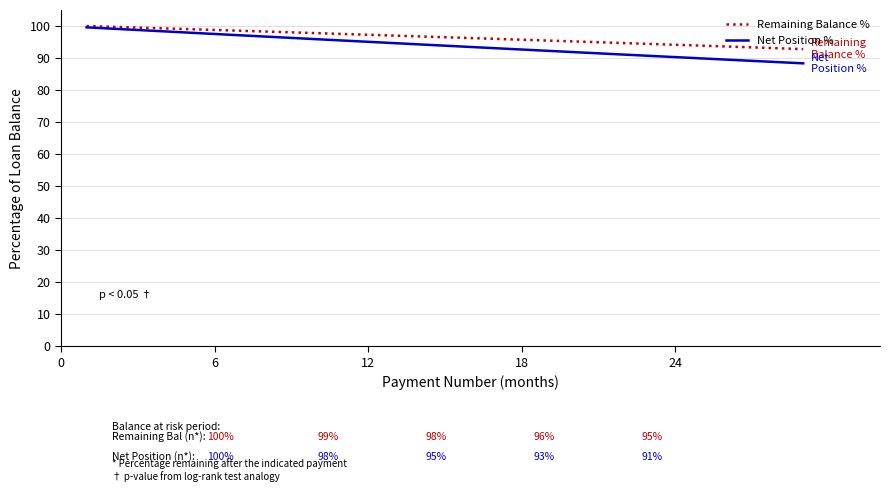

At how many categories does at least one series exceed 89?

29